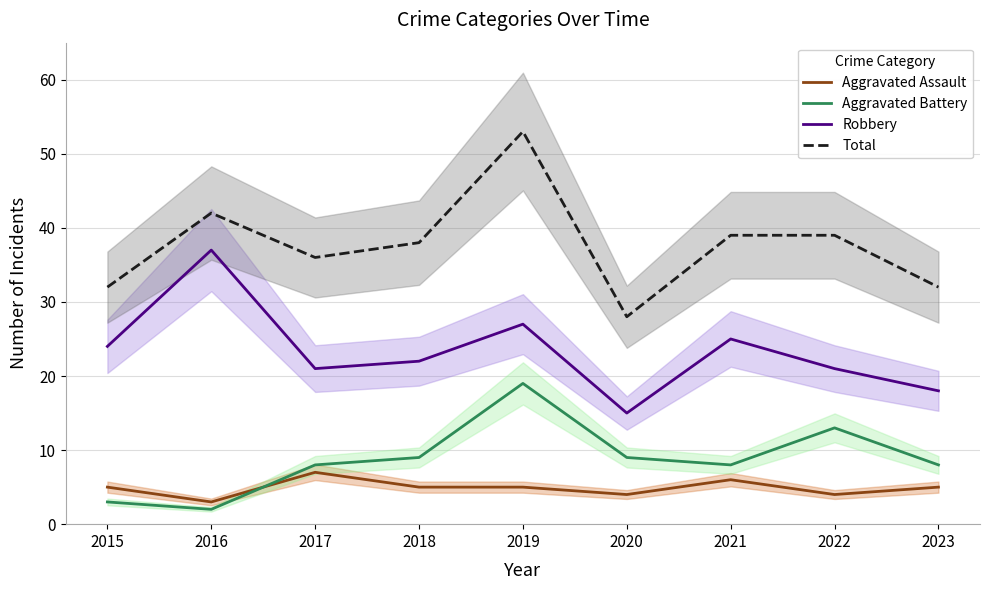

At which category does Total reach its first local peak?

2016